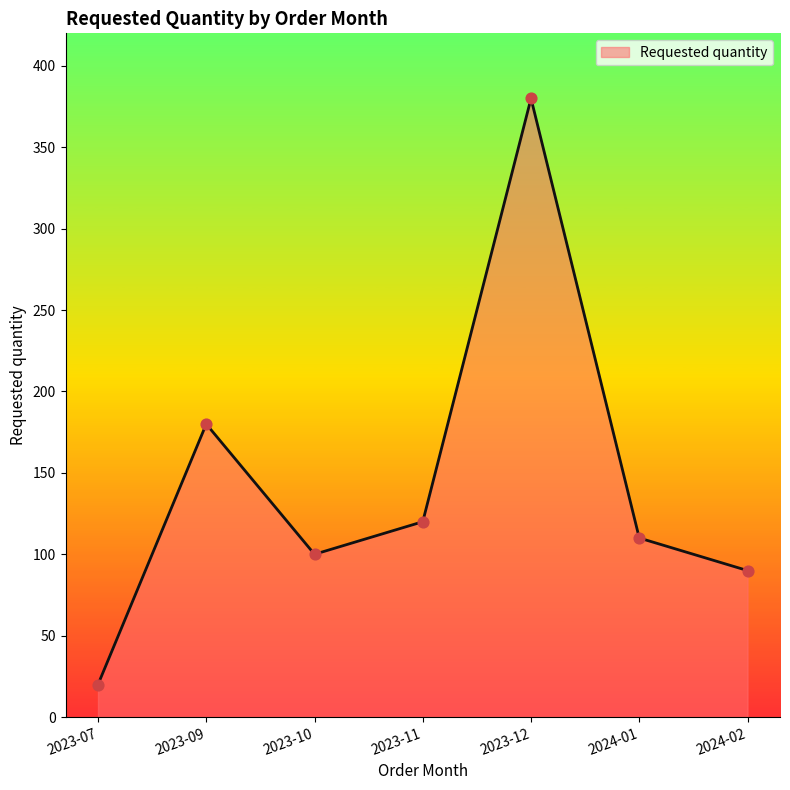

Approximately how many times larger is the value at 2024-02 compared to 2023-12?

0.2